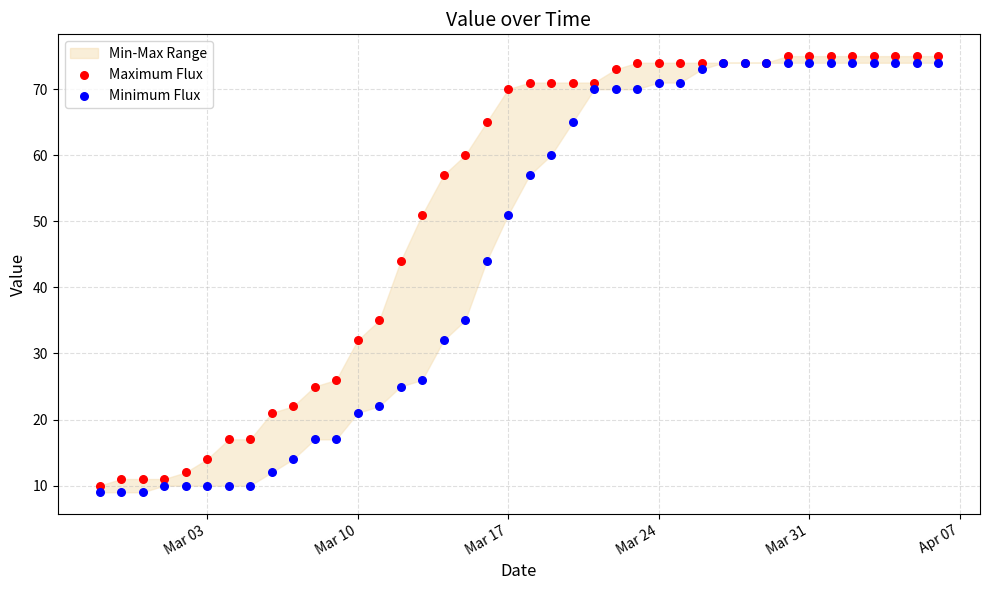

Which series has the largest Y range (max minus min)?

Maximum Flux